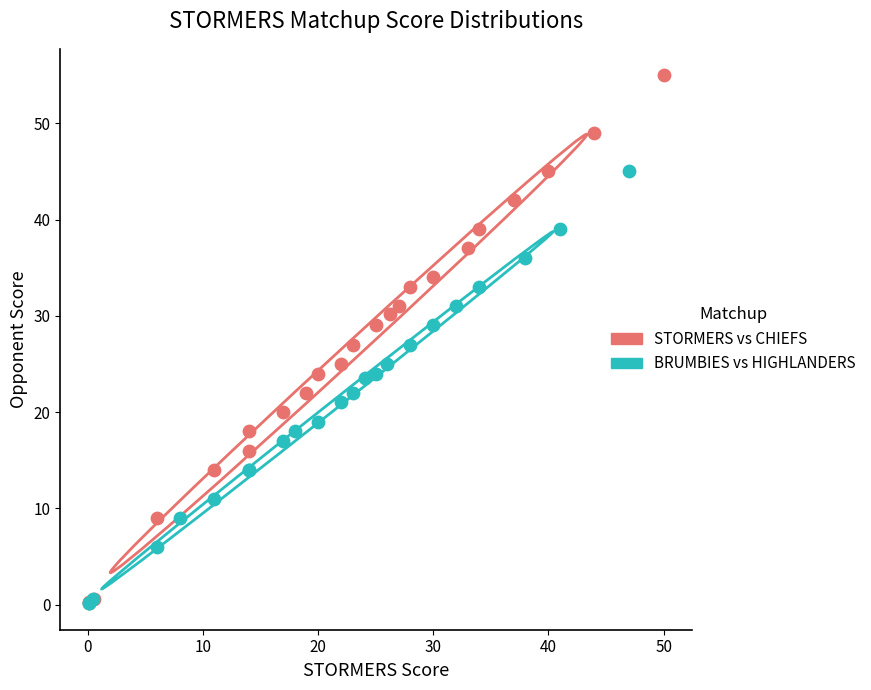

Which series has the largest Y range (max minus min)?

STORMERS vs CHIEFS